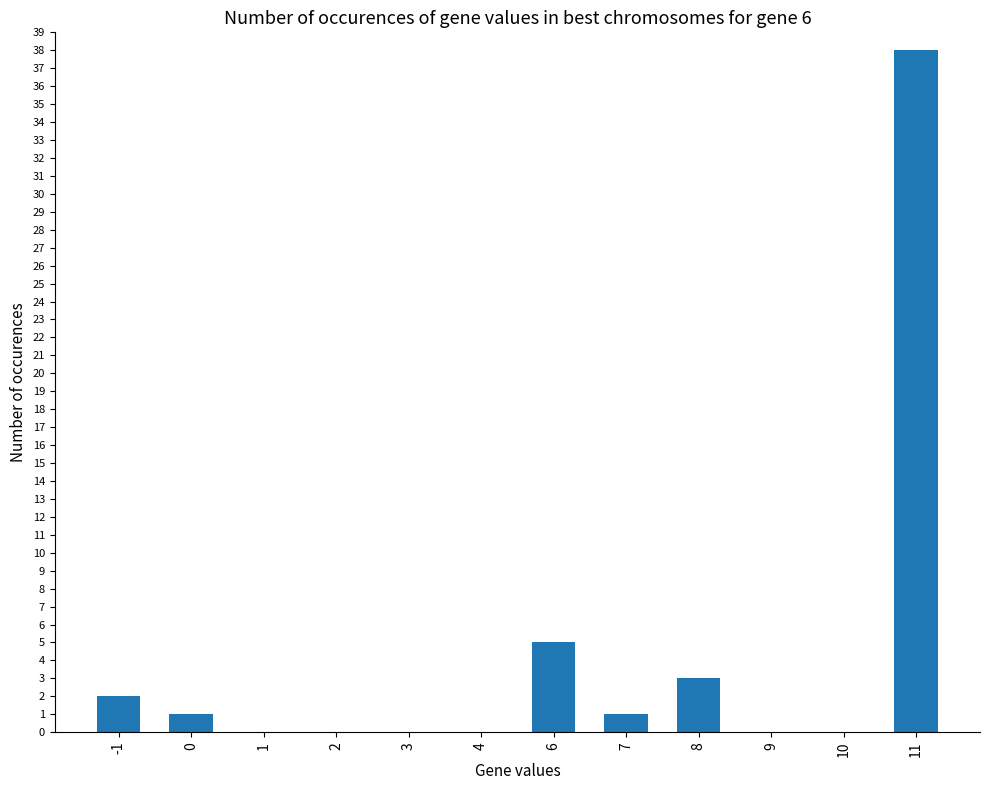

At which category does the chart reach its peak across all series?

11